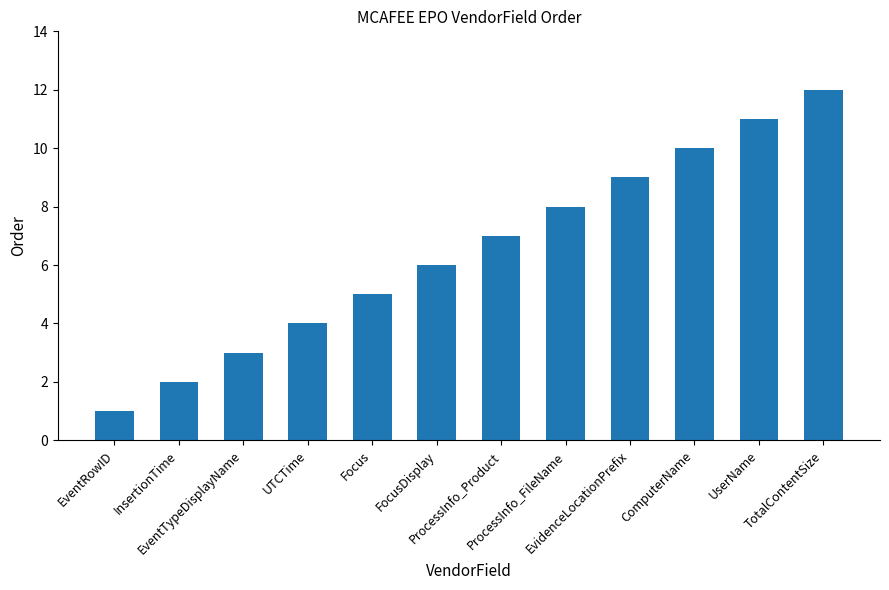

Reading left to right, what are all the values shown in this chart?

EventRowID=1	InsertionTime=2	EventTypeDisplayName=3	UTCTime=4	Focus=5	FocusDisplay=6	ProcessInfo_Product=7	ProcessInfo_FileName=8	EvidenceLocationPrefix=9	ComputerName=10	UserName=11	TotalContentSize=12